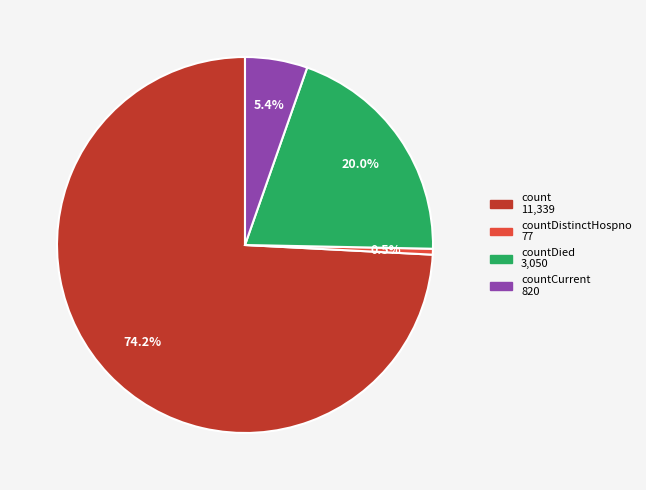

Does any single category account for the majority?

Yes